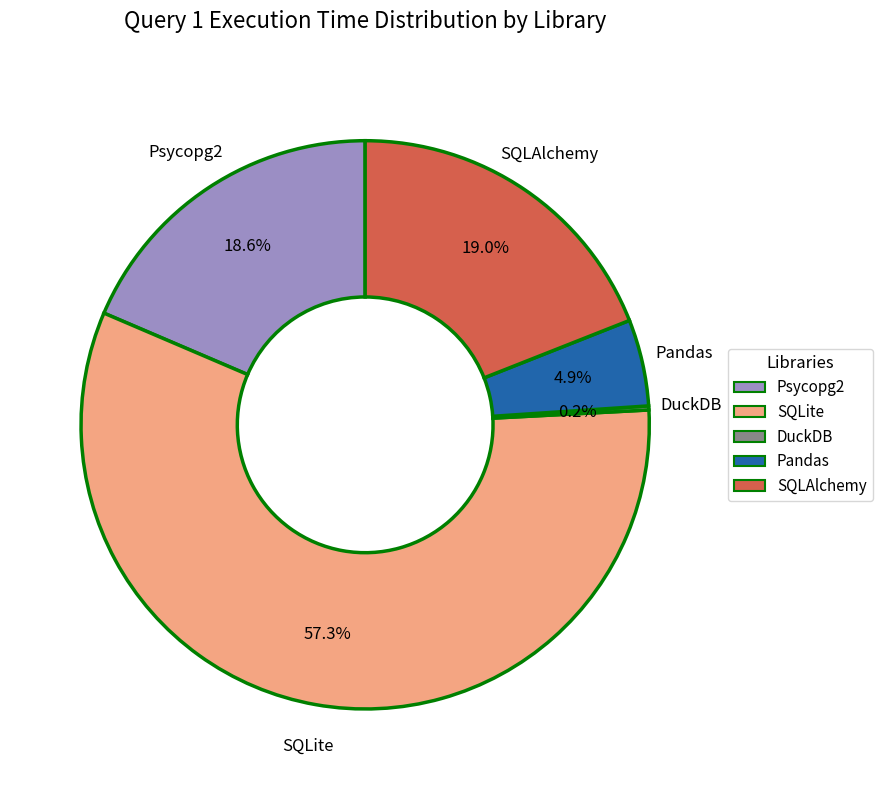

What percentage is the SQLAlchemy slice, to the nearest percent?

19%